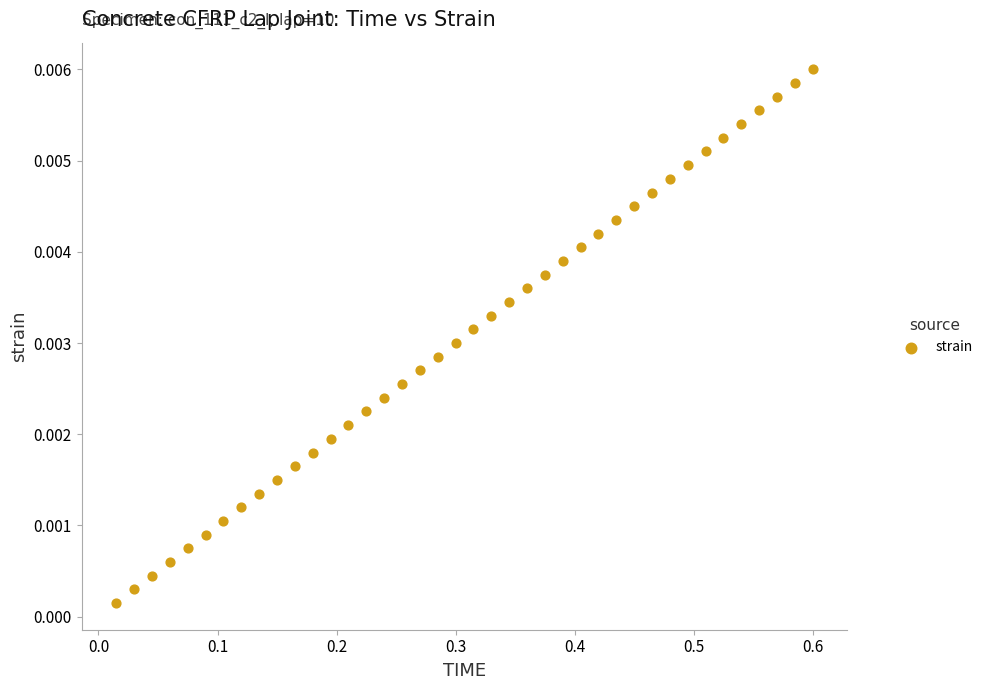

What is the range of X values (max minus min)?

0.6